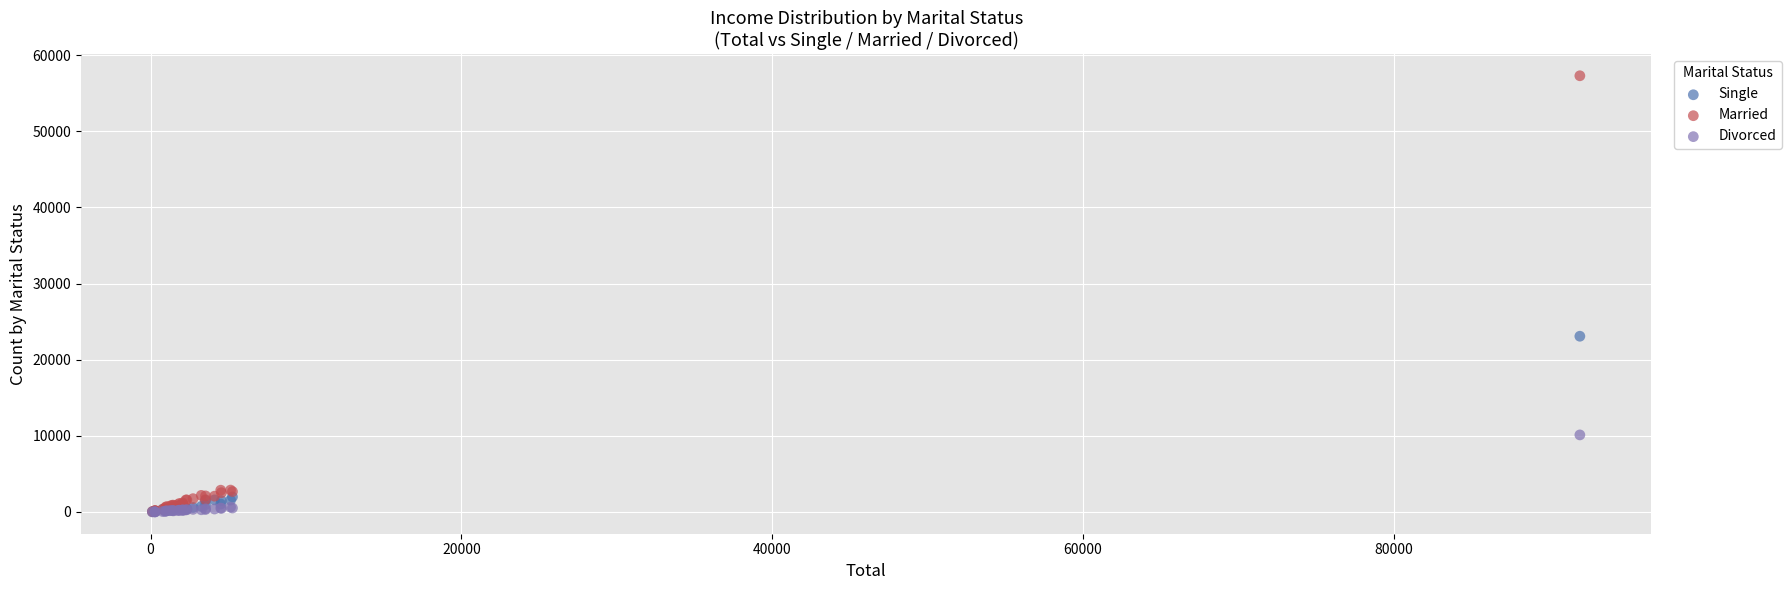

What are all the series names shown in the legend?

Single, Married, Divorced